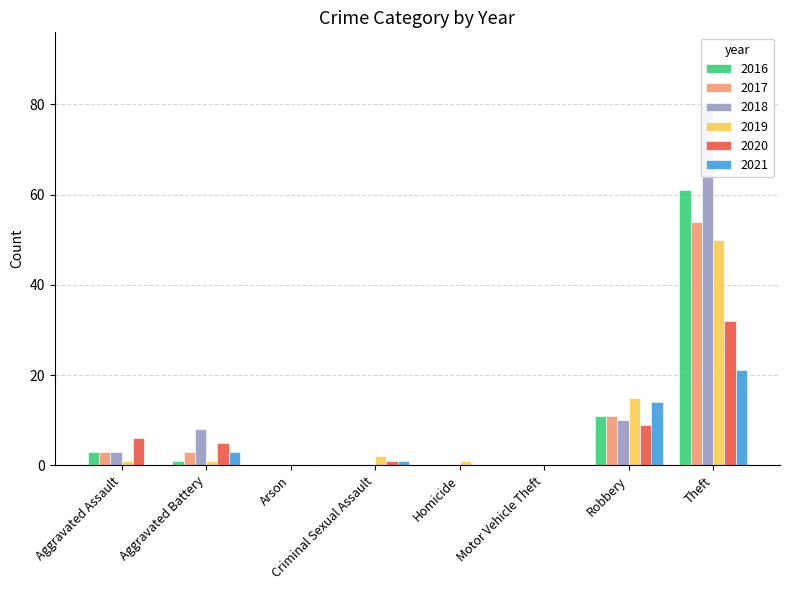

What is the difference between the highest and lowest values at Aggravated Battery?

7